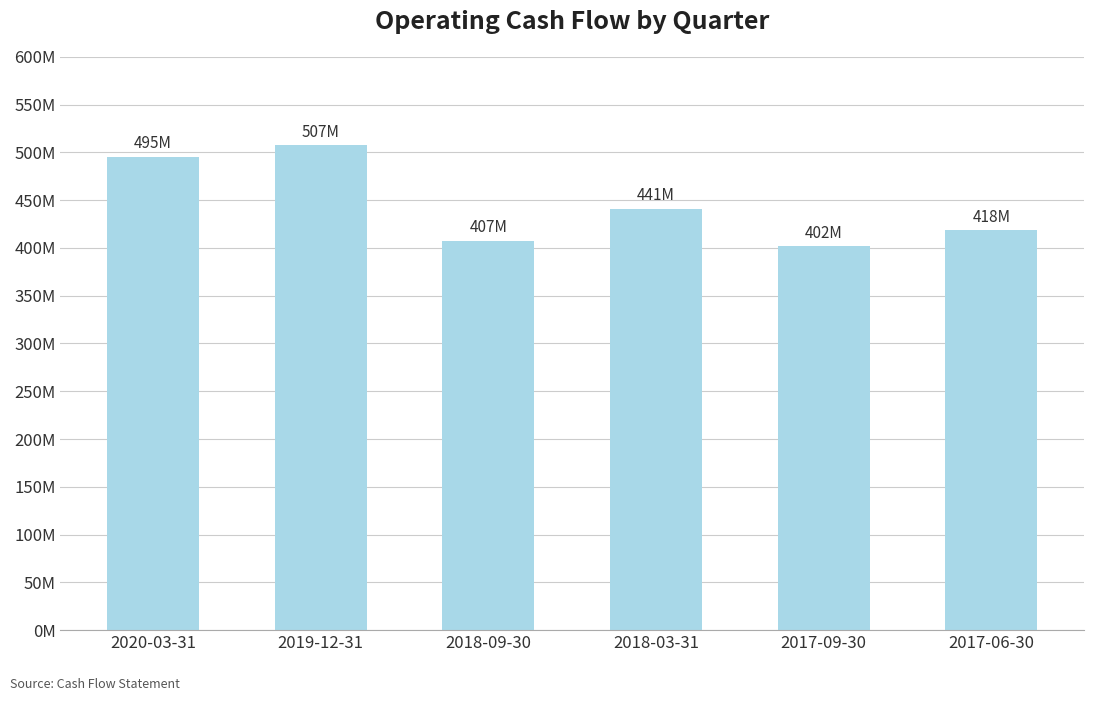

Between 2020-03-31 and 2019-12-31, which is larger?

2019-12-31